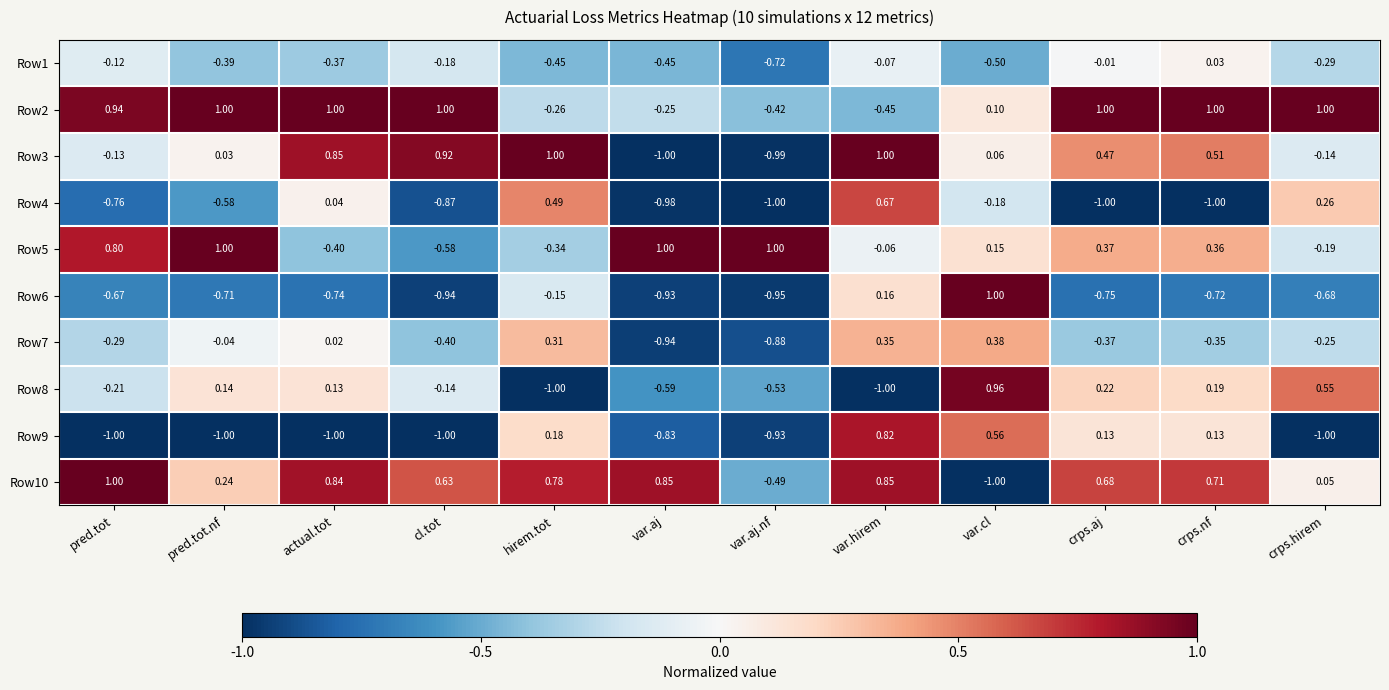

At which category is the sum across all series the highest?

var.hirem